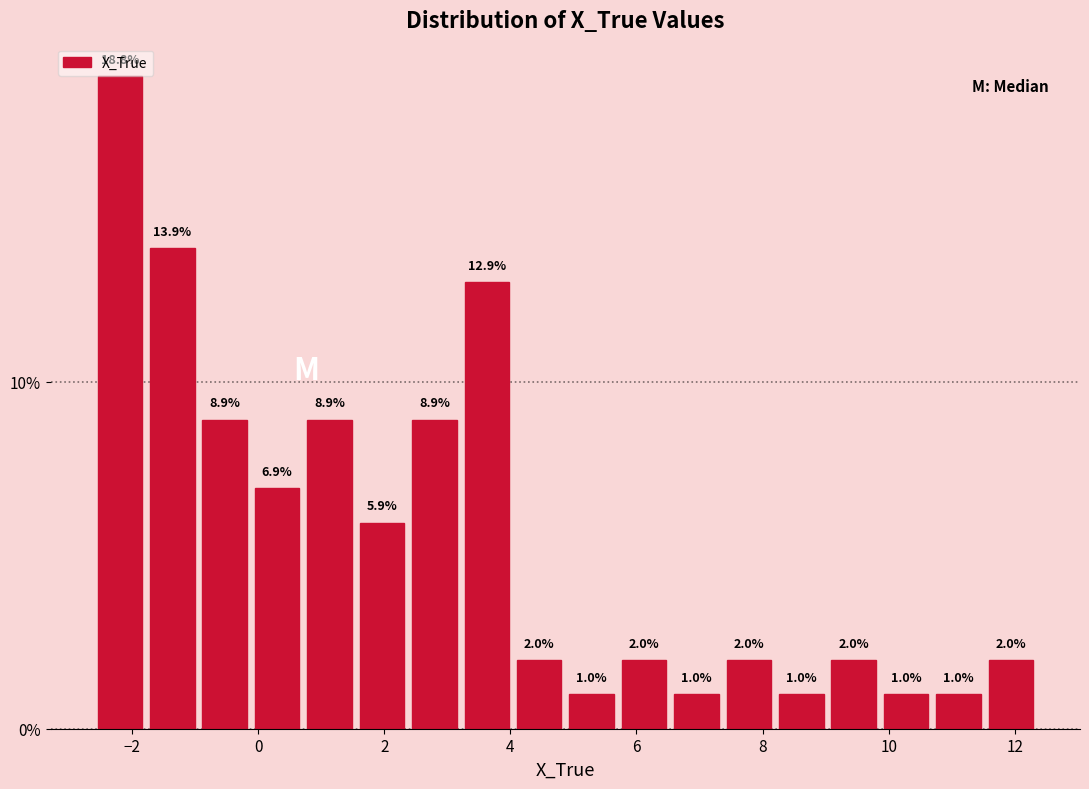

How tall is the bar that spans -1.8 to -1.0 on the x-axis? The bar edges are not printed on the chart, so give them approximately, as read against the axis.

13.9